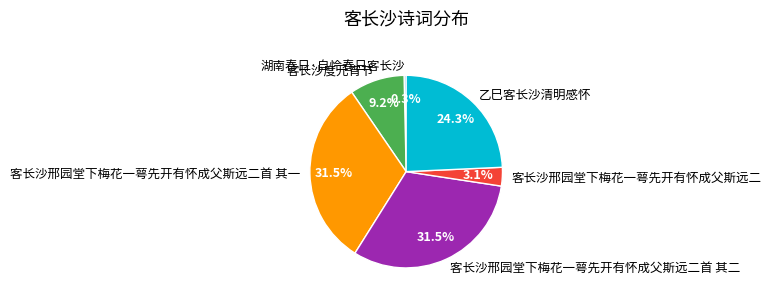

Count the number of slices in the pie.

6